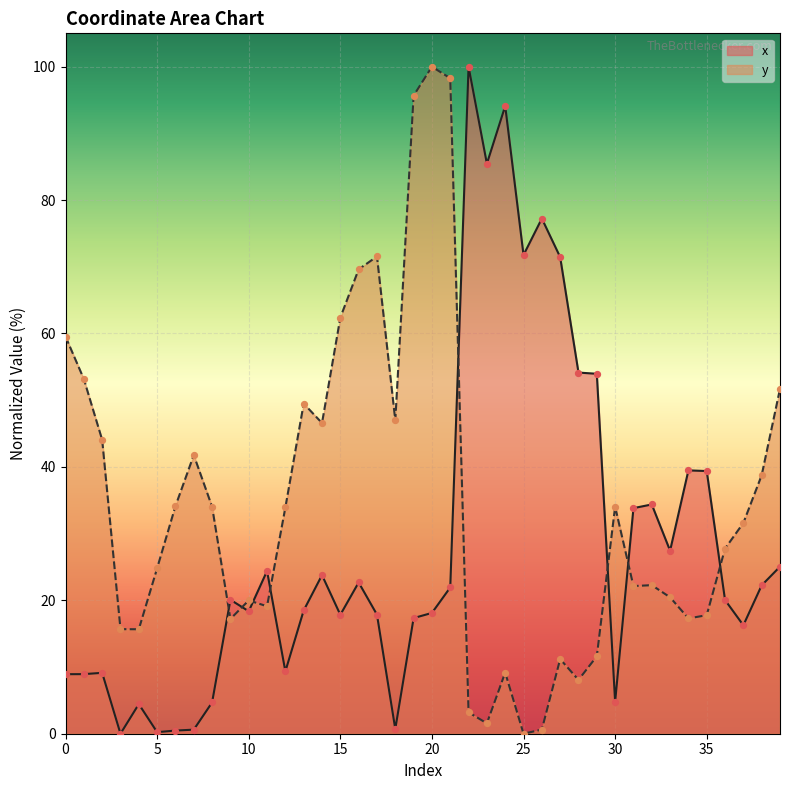

At how many categories does at least one series exceed 84?

6